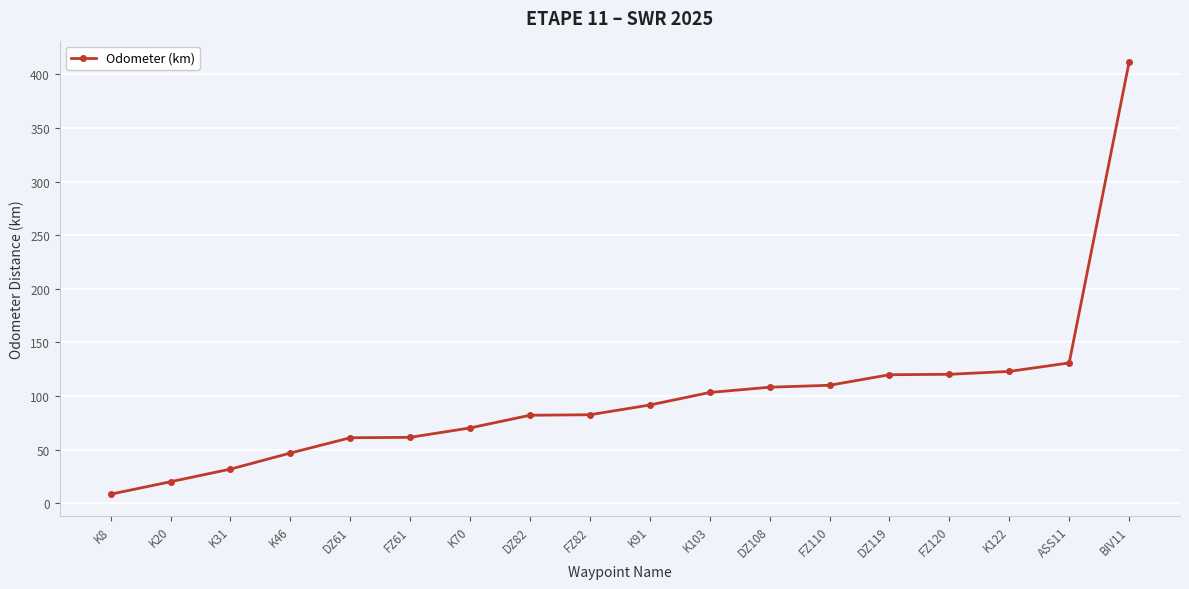

At which category does the chart reach its peak across all series?

BIV11